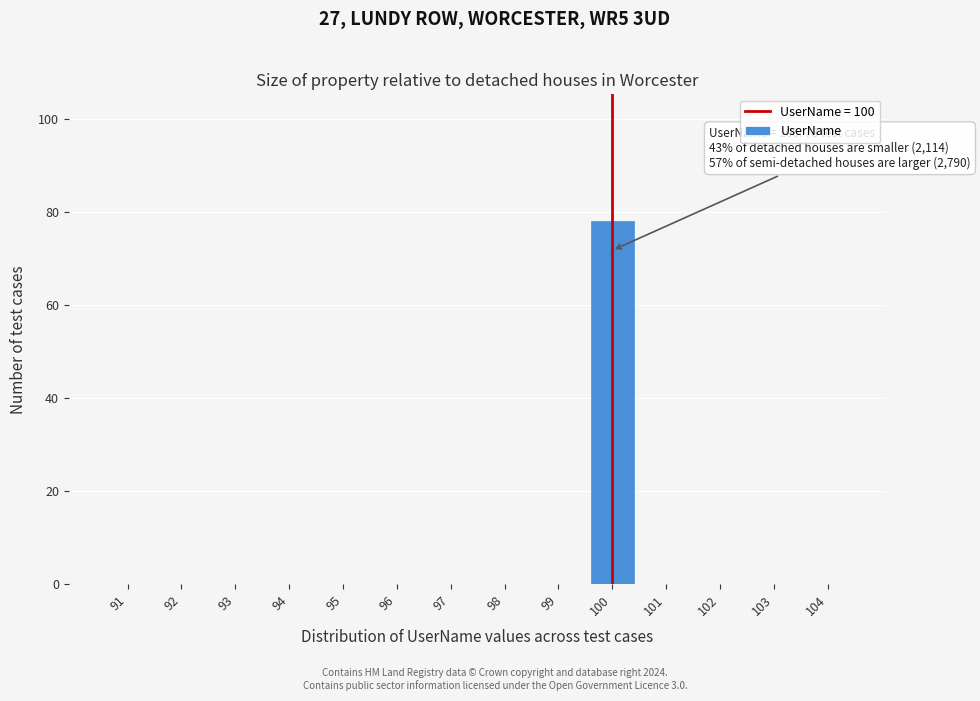

Which range on the x-axis has the tallest bar?

99.5 to 100.5